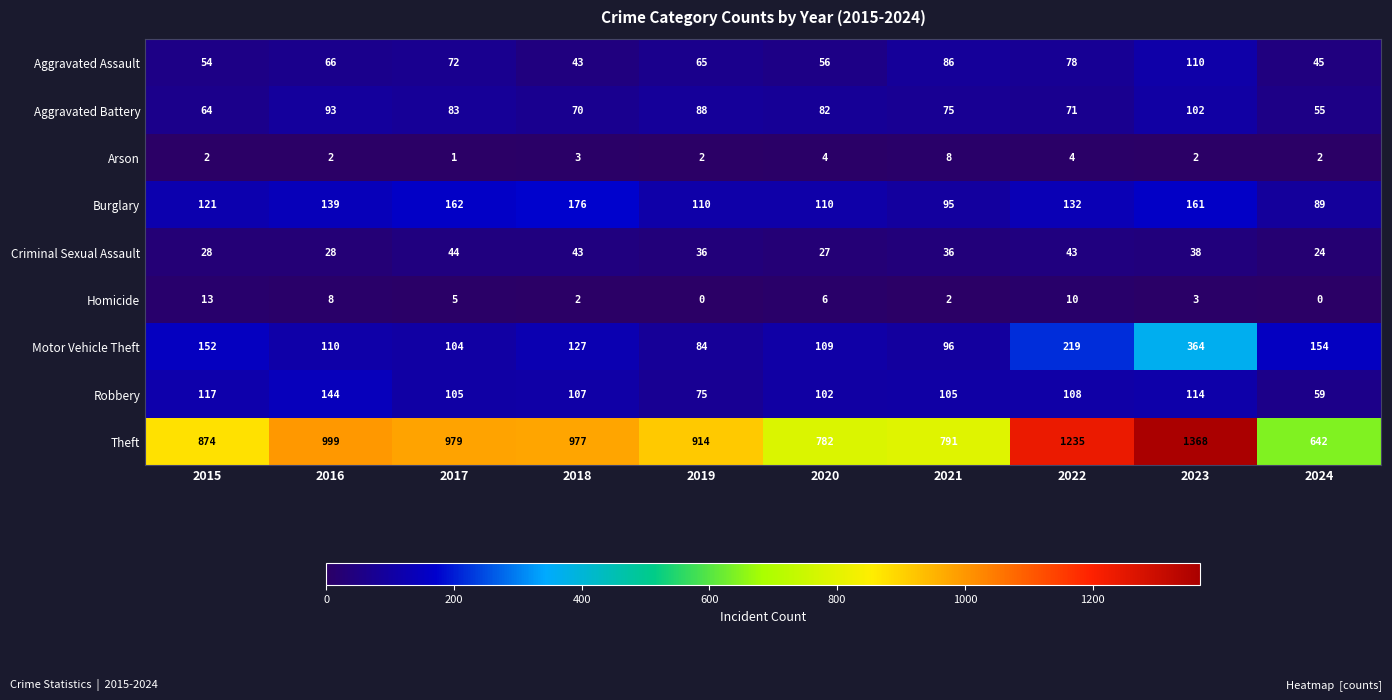

What is the difference between the maximum and second lowest values in the Theft series?

586